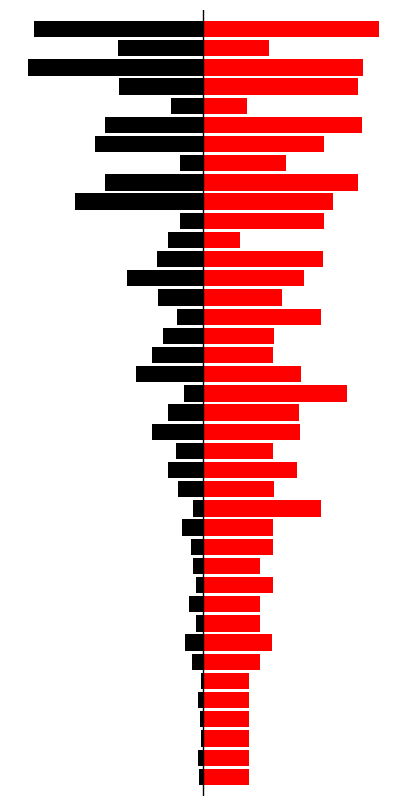

What is the sum of the Leve Gil (Red) values at 30 and 34?

164.5